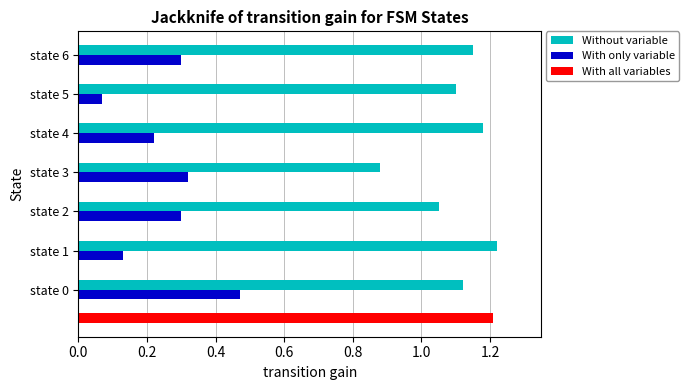

What is the sum of all Without variable values?

7.7